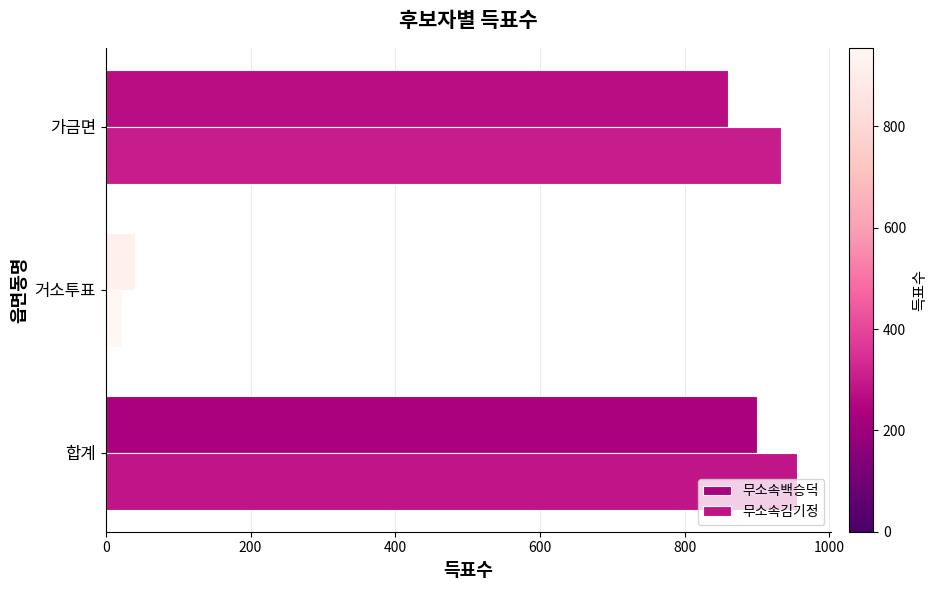

Which series has the largest total across all categories?

무소속김기정